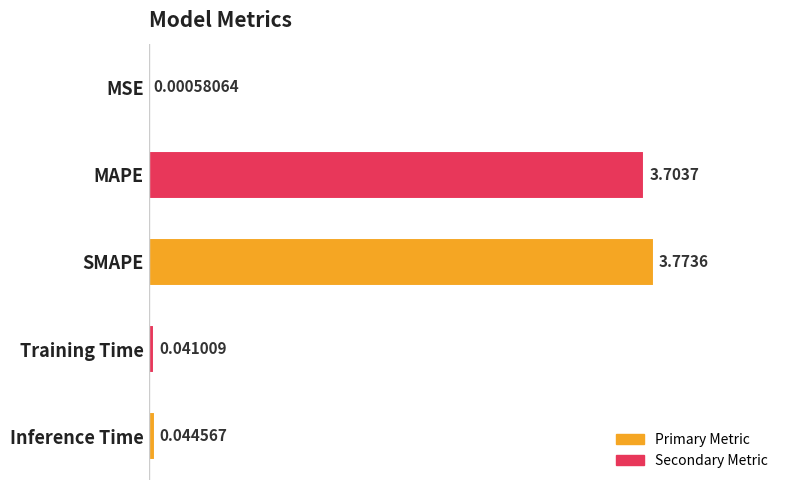

What is the change in value from MAPE to Inference Time?

-3.7